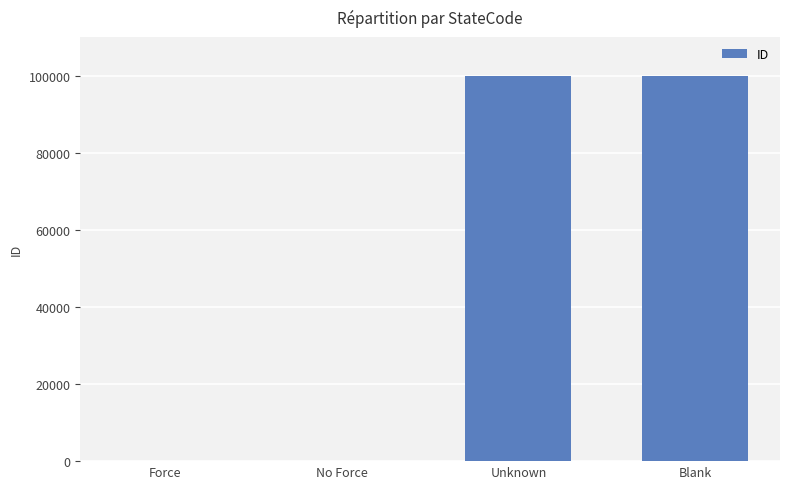

Read the value at Blank.

99998